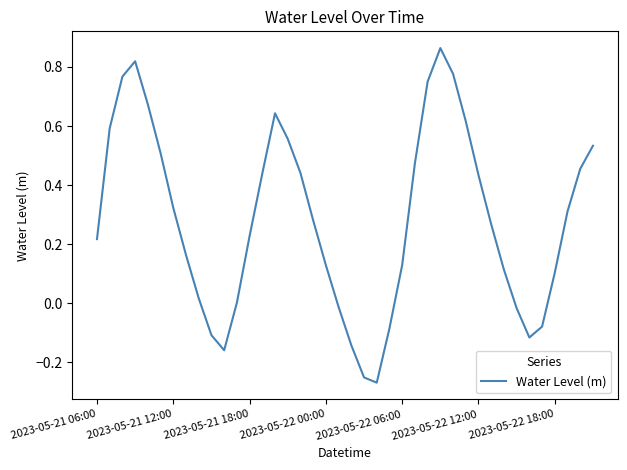

What is the difference between the maximum and minimum values?

1.1